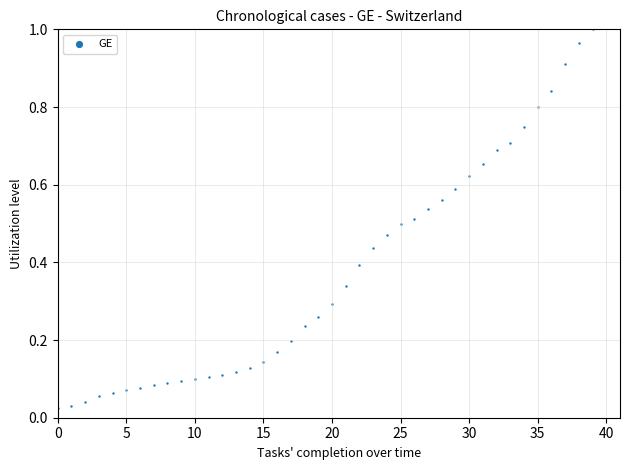

How many data points are displayed?

40